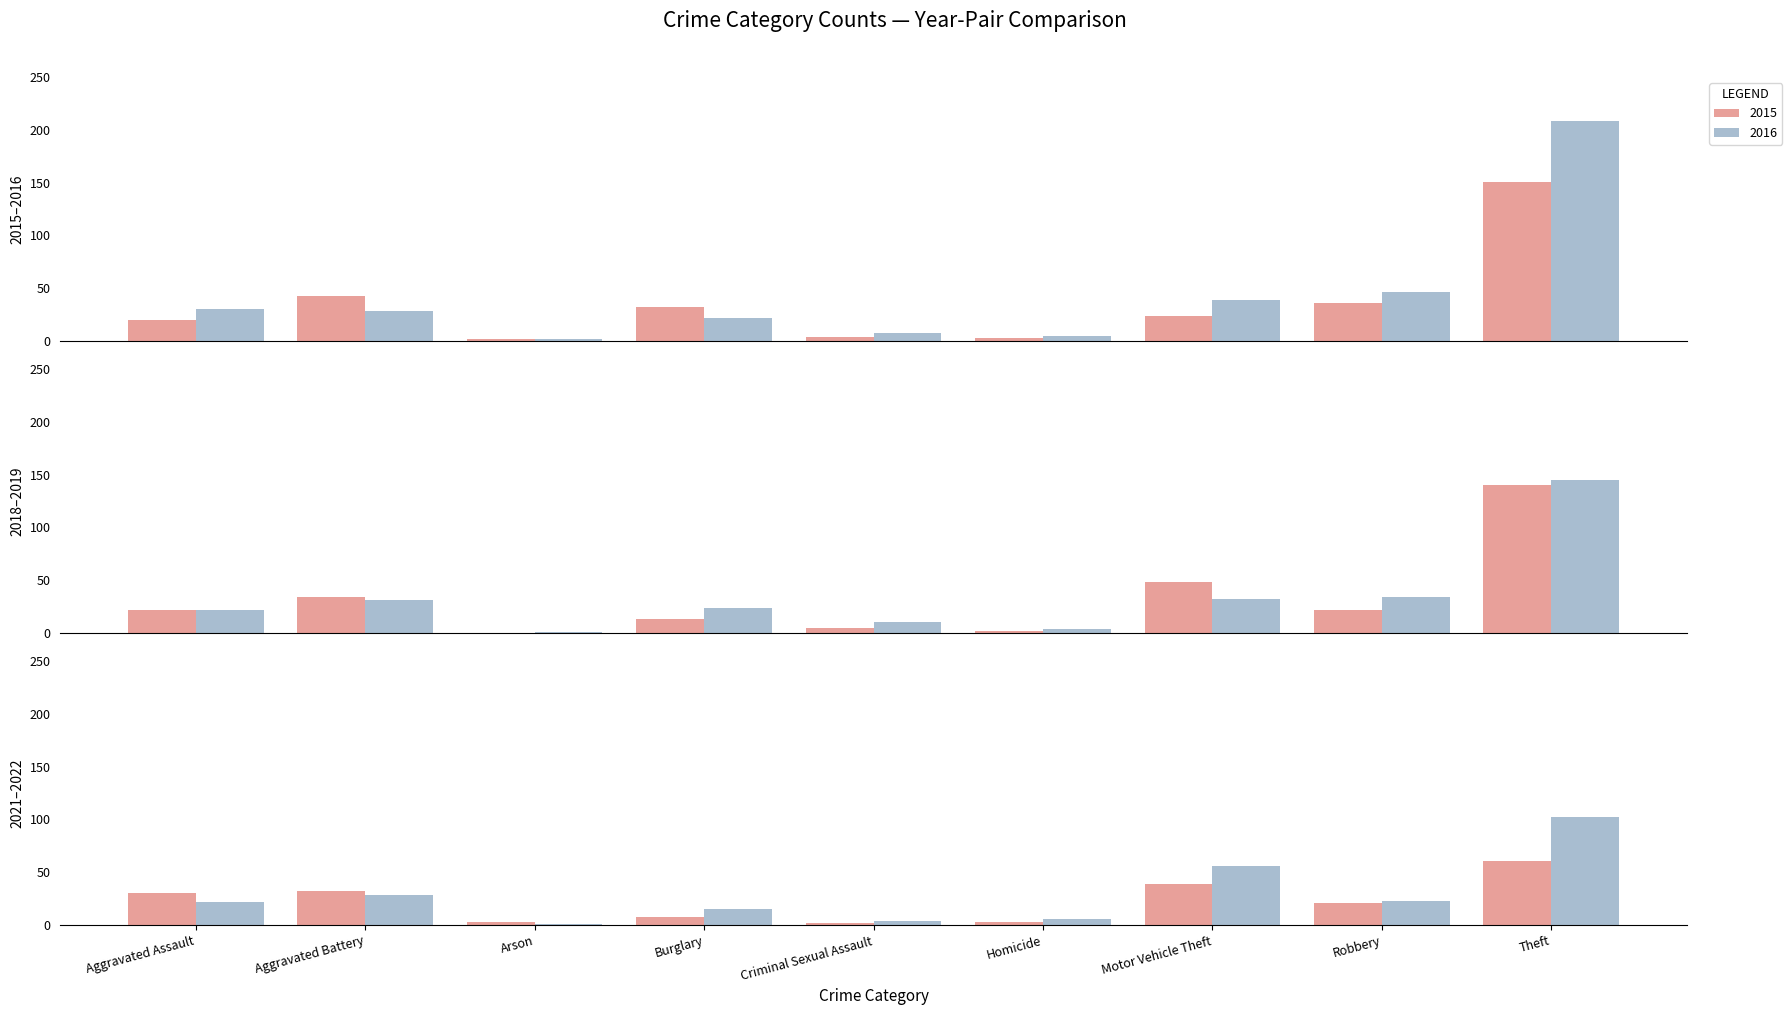

What is the maximum value for 2016?

208